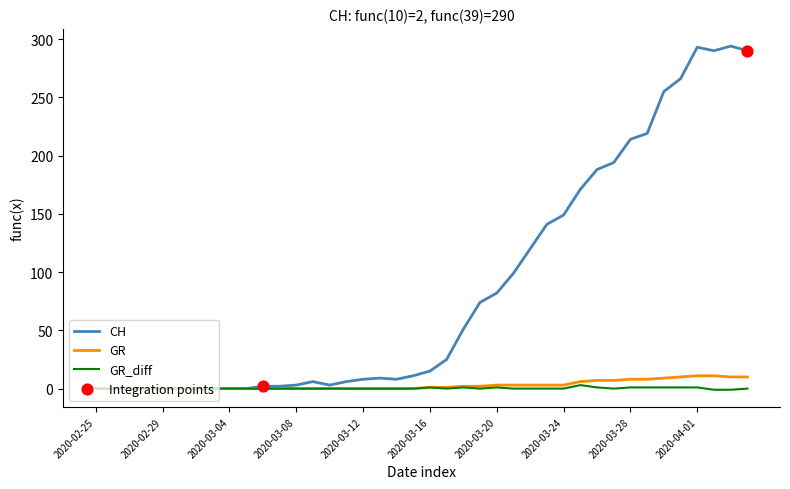

Which series has the largest range (max minus min)?

CH